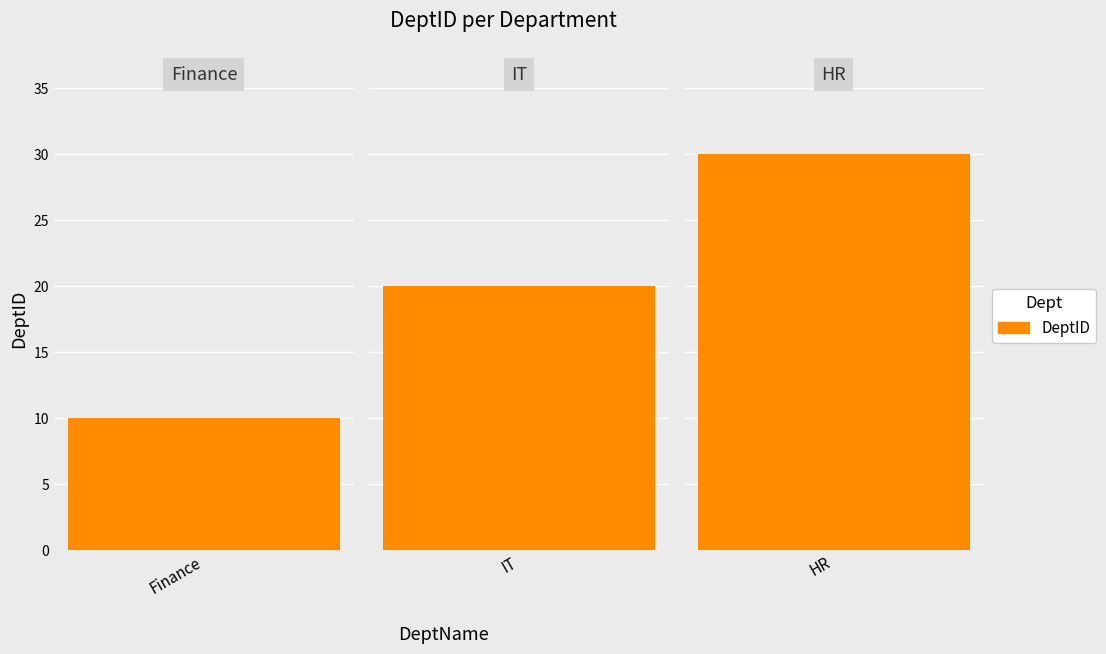

Does the chart contain stacked bars?

No